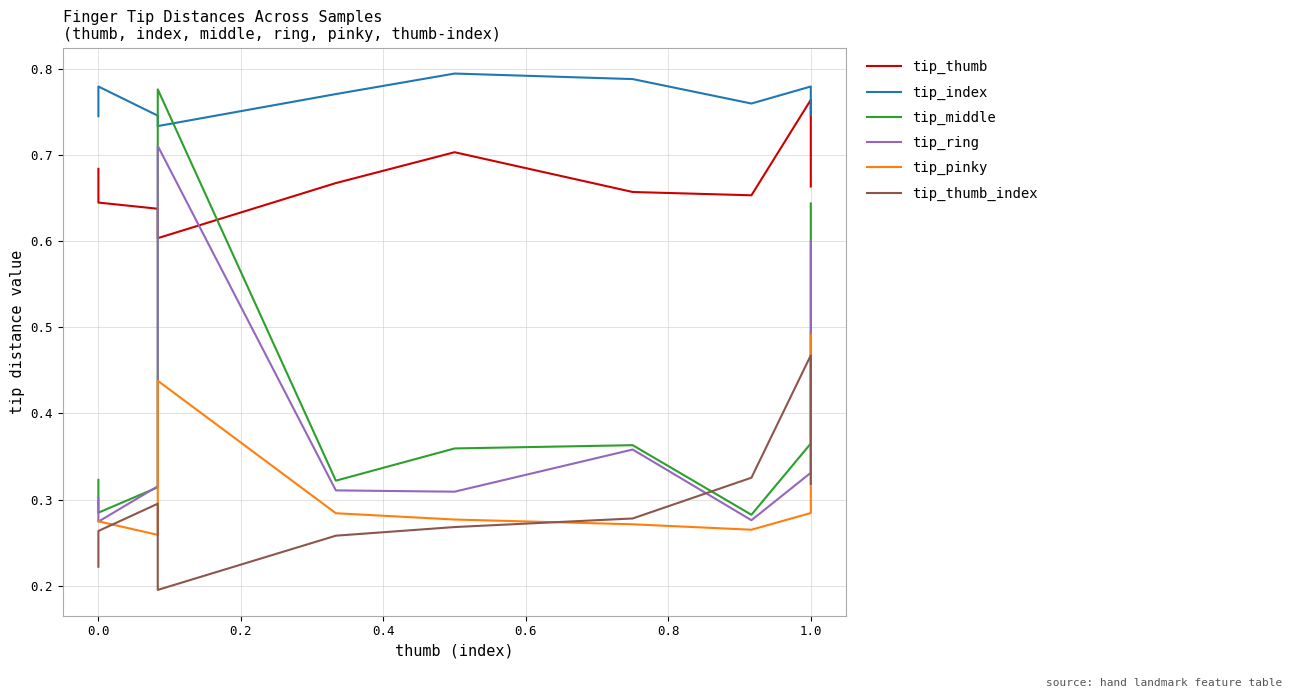

What are all the series names shown in the legend?

tip_thumb, tip_index, tip_middle, tip_ring, tip_pinky, tip_thumb_index